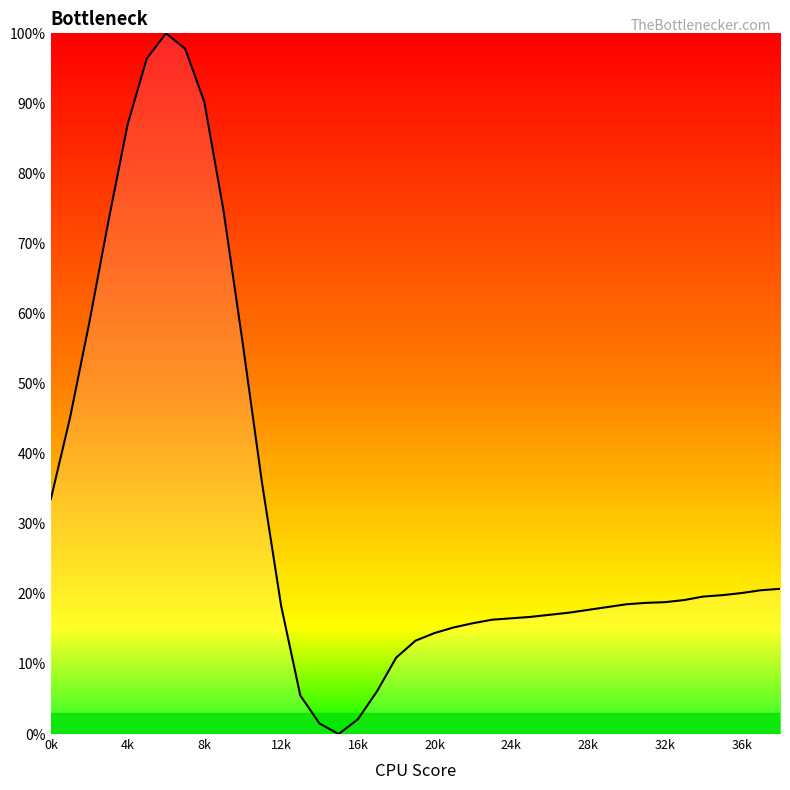

What is the greatest value displayed?

100.0